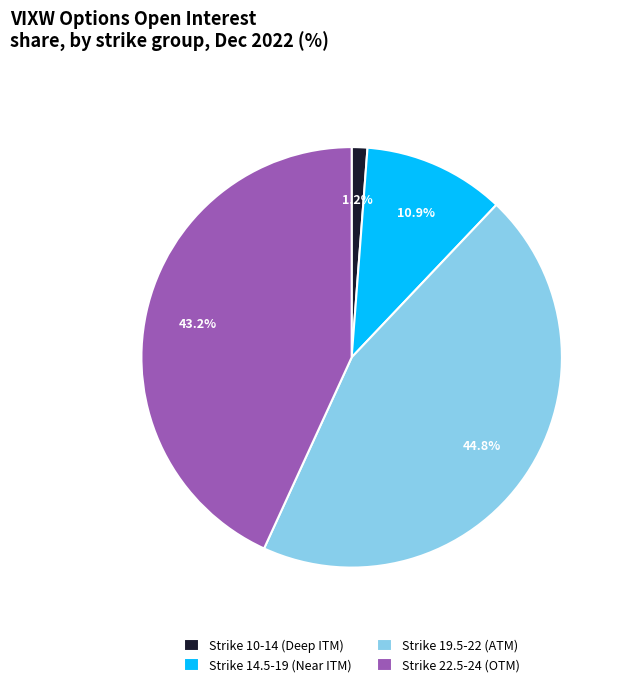

Which slice is the smallest?

Strike 10-14 (Deep ITM)